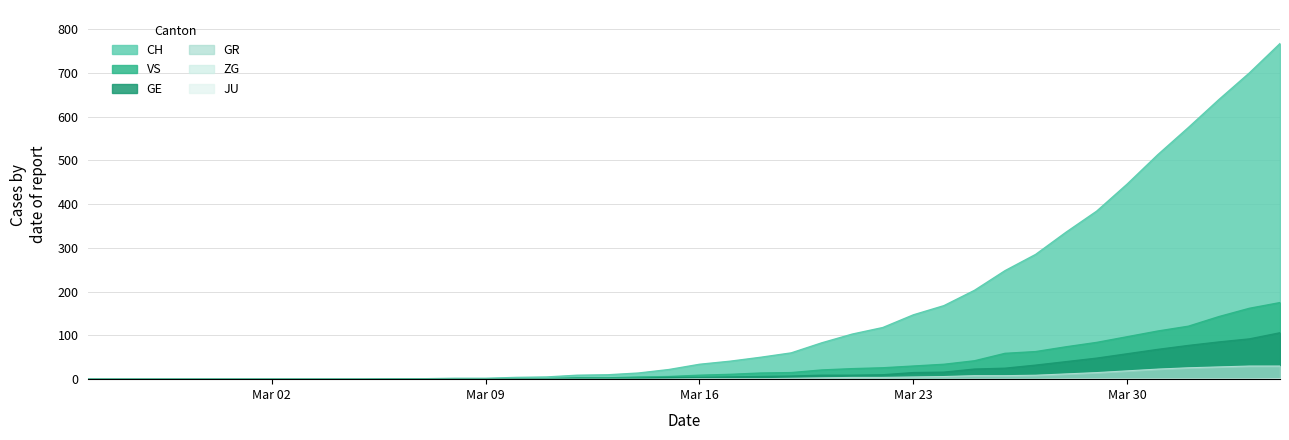

What is the value of the GR point at the 22nd from the left?

1